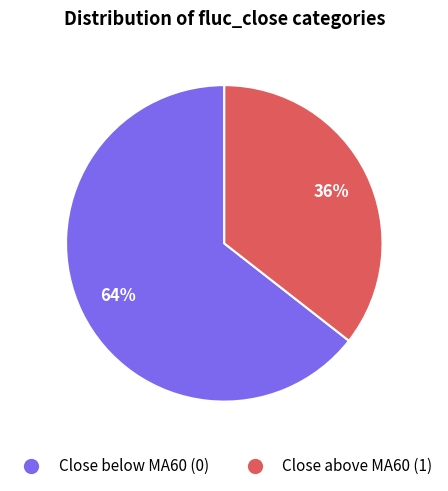

Does any single category account for the majority?

Yes